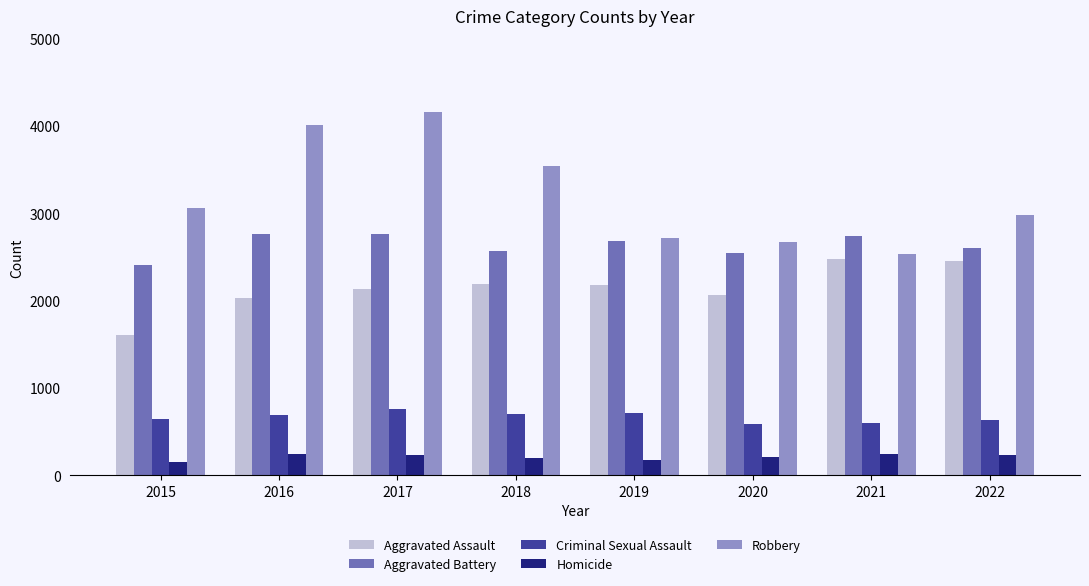

The Robbery series shows 5288 at 2022. True or false?

False